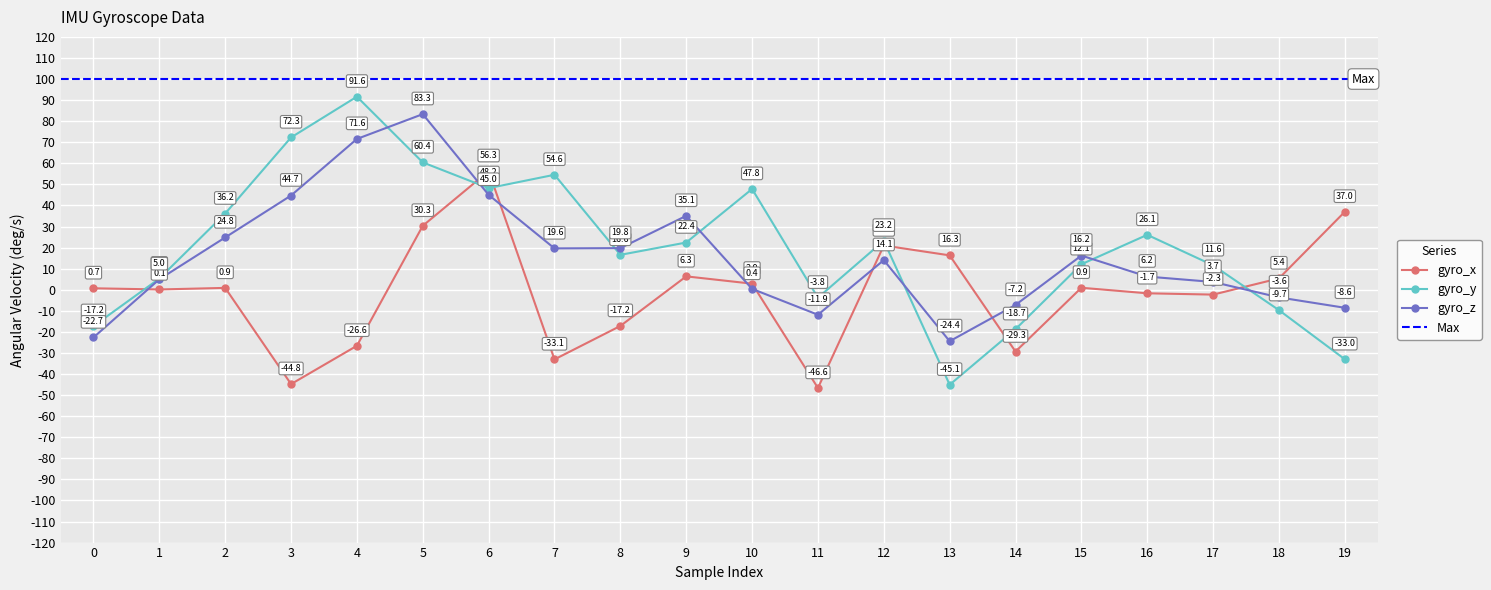

How many intersections are there between gyro_y and gyro_z?

7